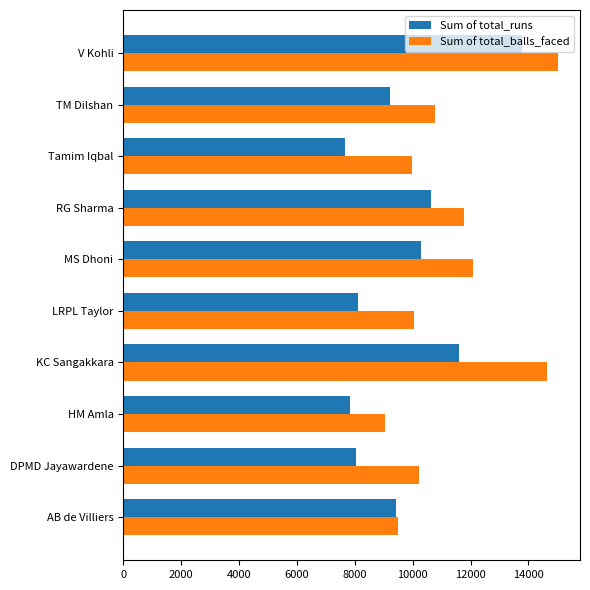

At which label is Sum of total_runs closest to 10716?

RG Sharma